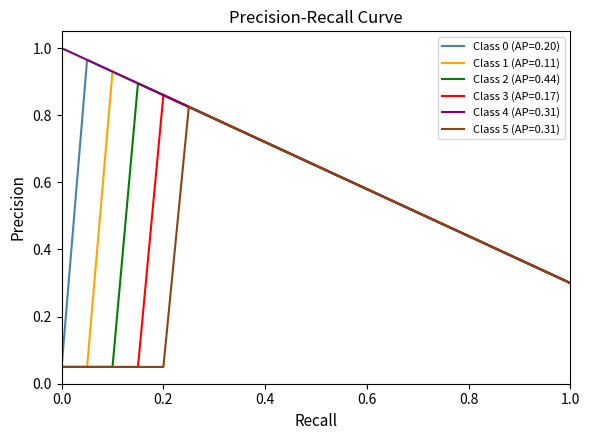

Which series has the largest total across all categories?

Class 4 (AP=0.31)